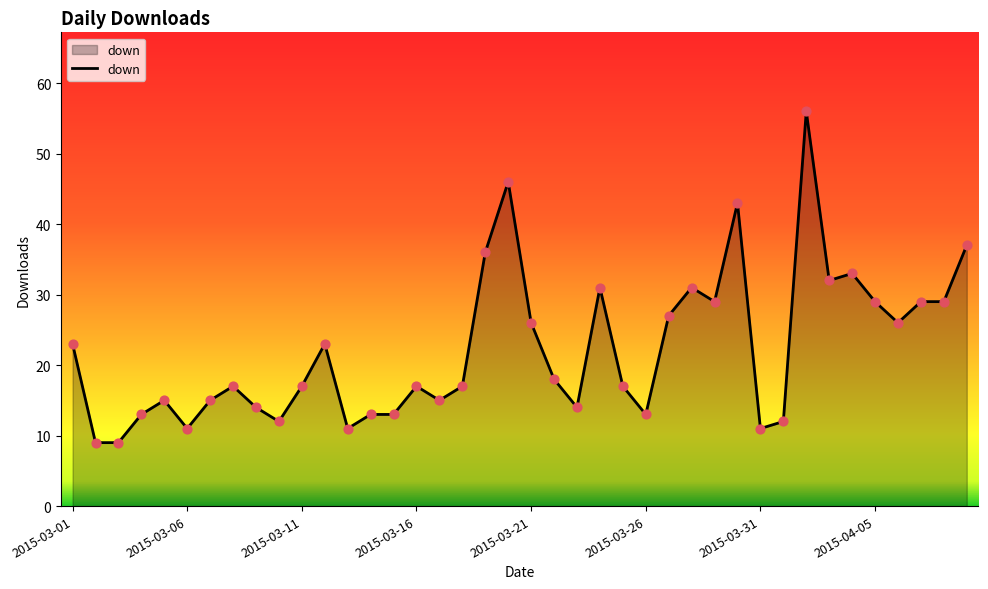

What is the greatest value displayed?

56